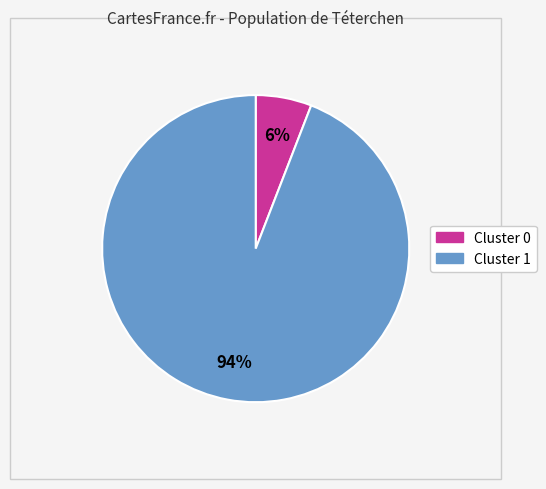

To the nearest percent, what is the average slice percentage?

50%